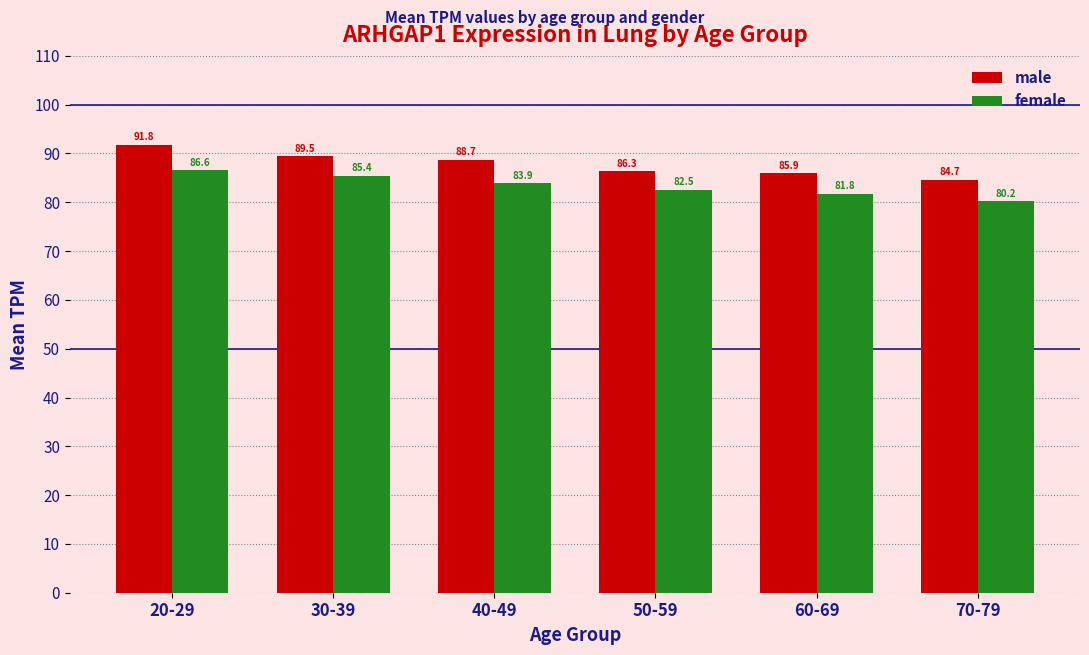

Which category has the lowest value in the female series?

70-79